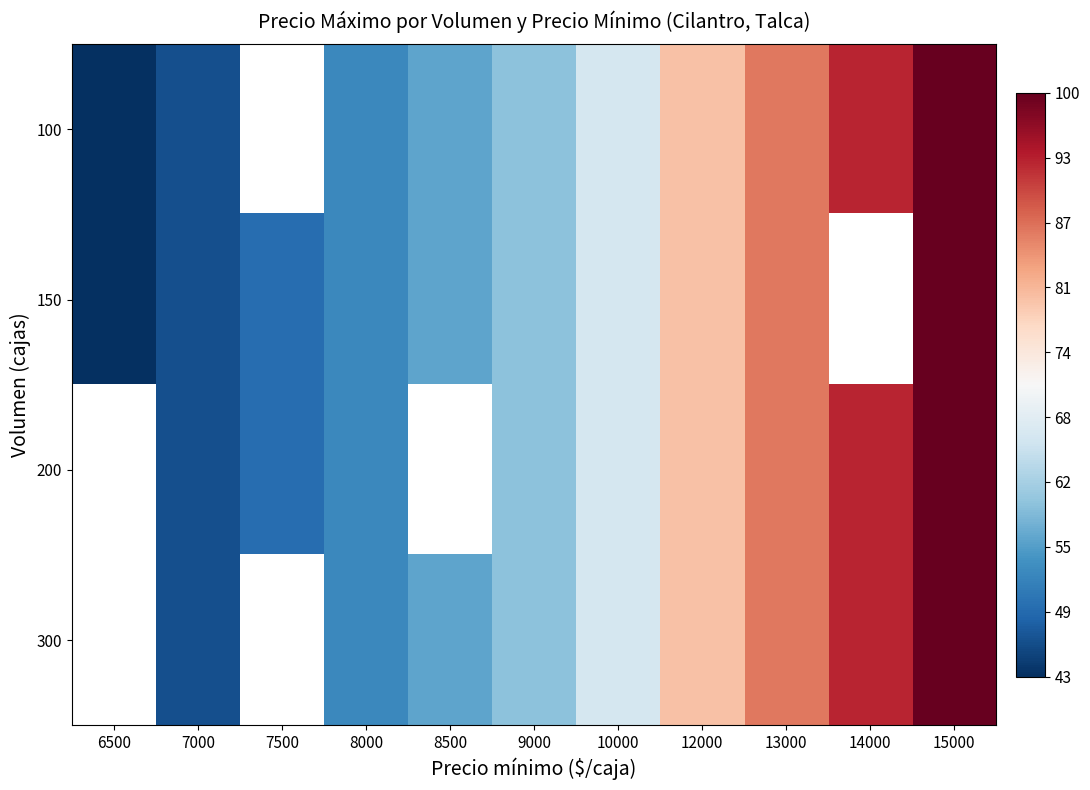

How many values in the 200 series are below 9000?

3